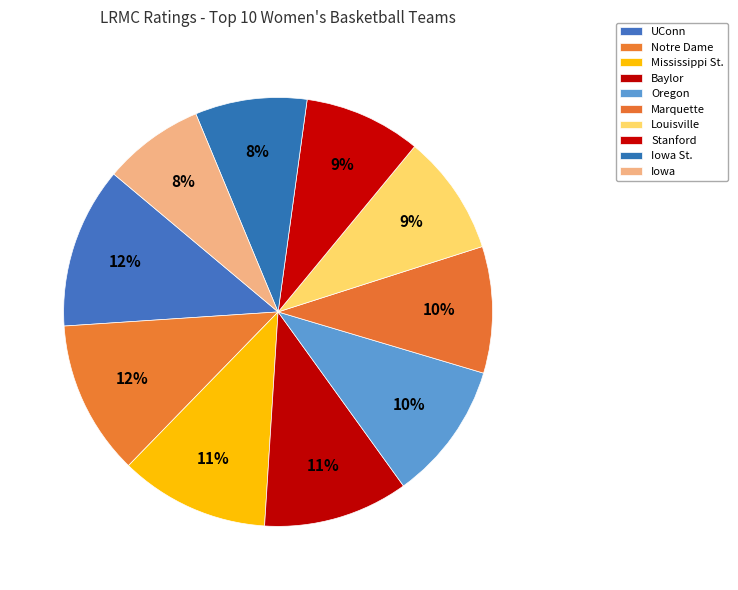

Which slice is the largest?

UConn